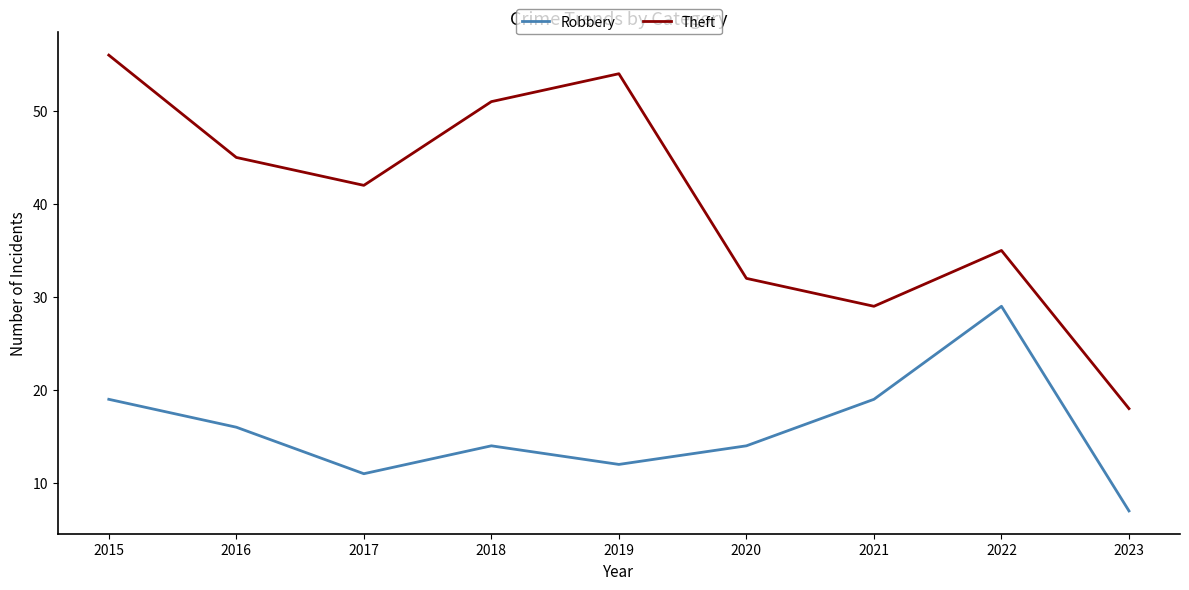

Which category has the lowest value in the Robbery series?

2023